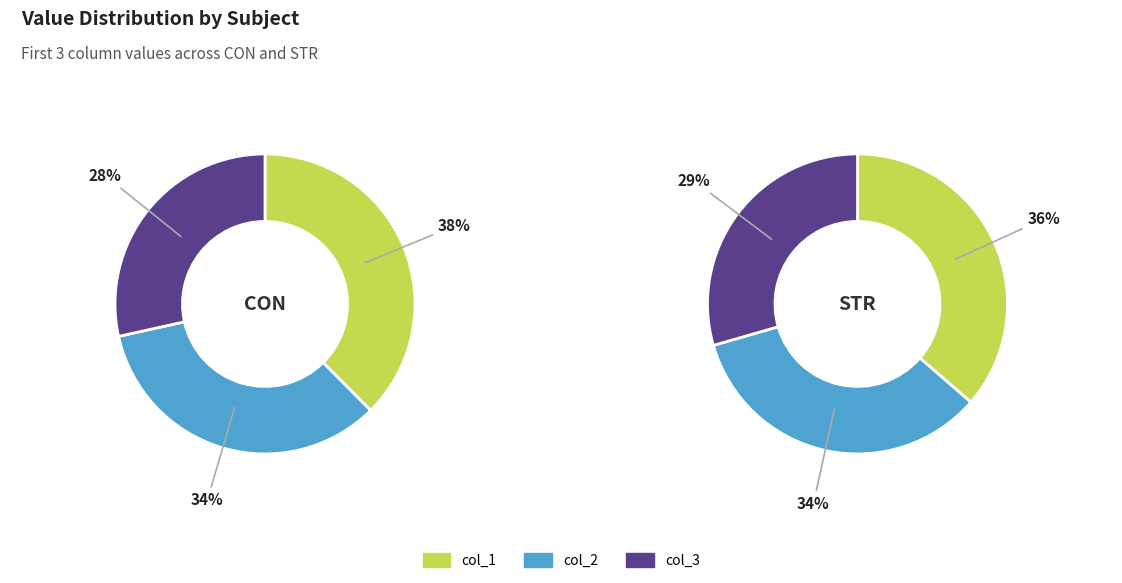

The 0 slice represents 36% of the pie. True or false?

False